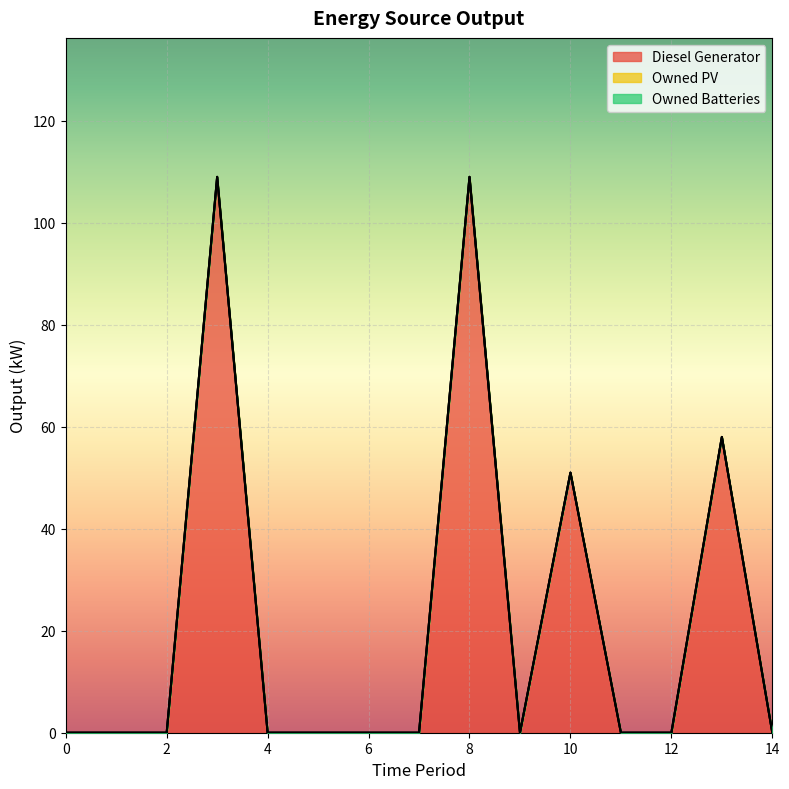

Which series has the largest total across all categories?

Diesel Generator